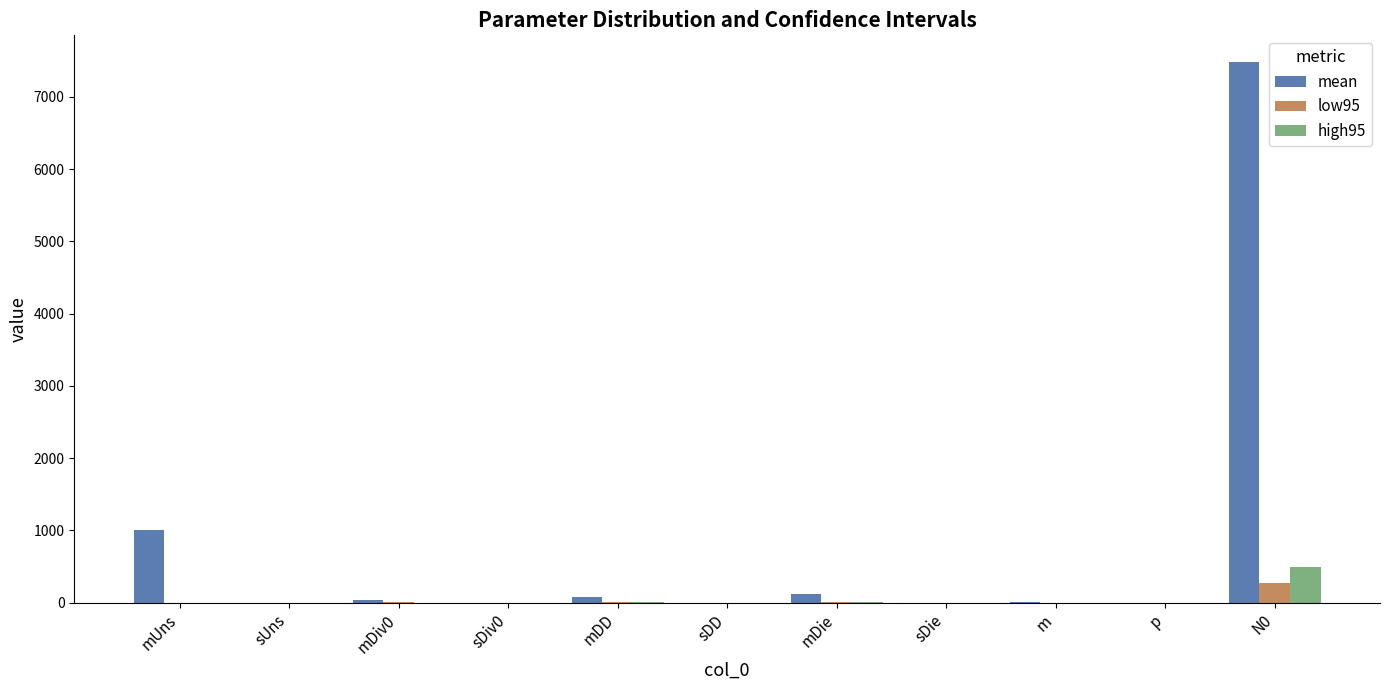

How many data points in low95 are above 0?

9